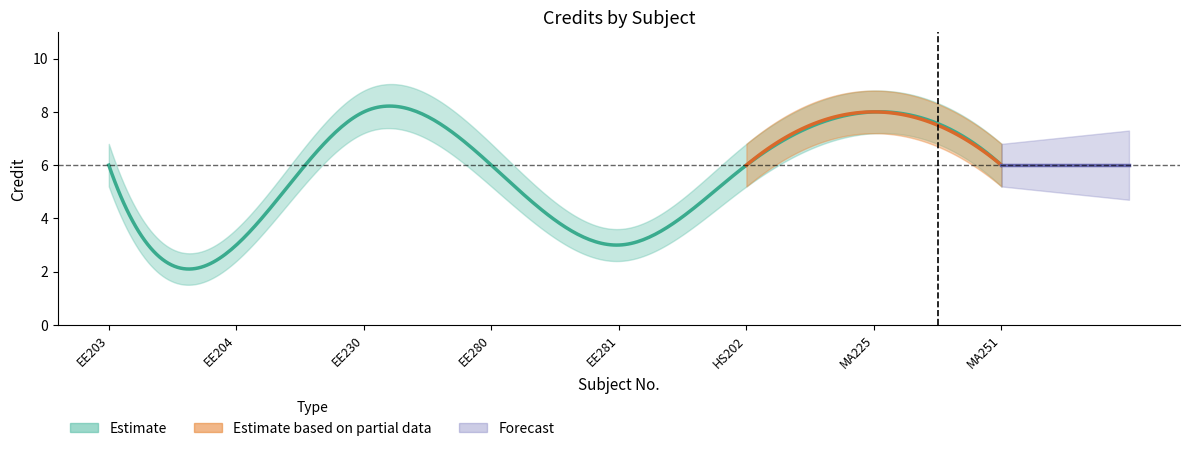

In Credit_upper, how many points are higher than both neighbors (excluding endpoints)?

2